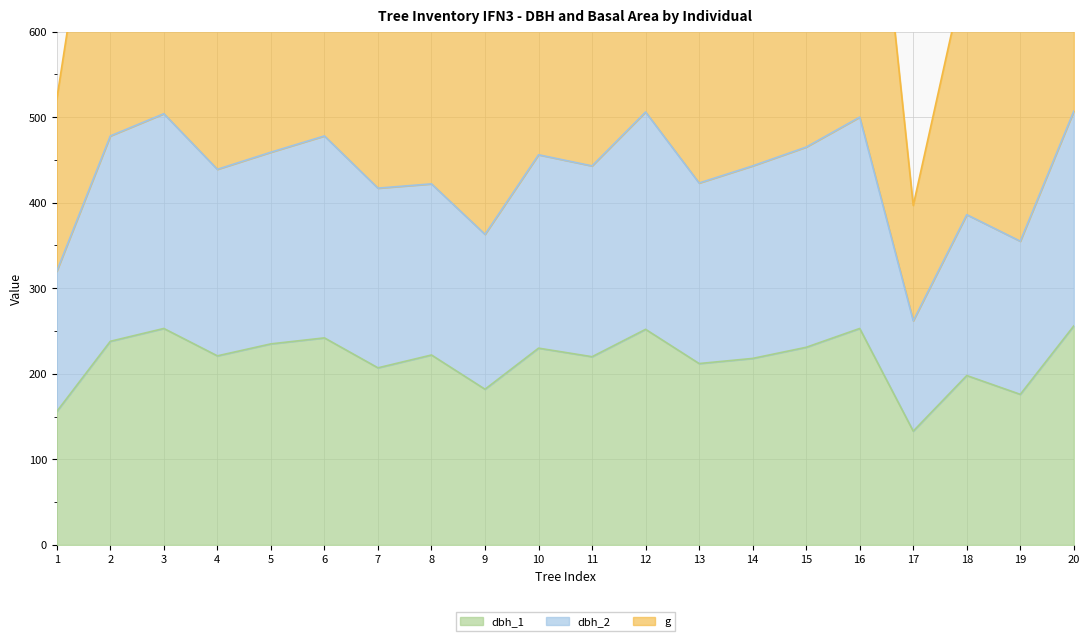

The value of g at 15 is 889.6. True or false?

True